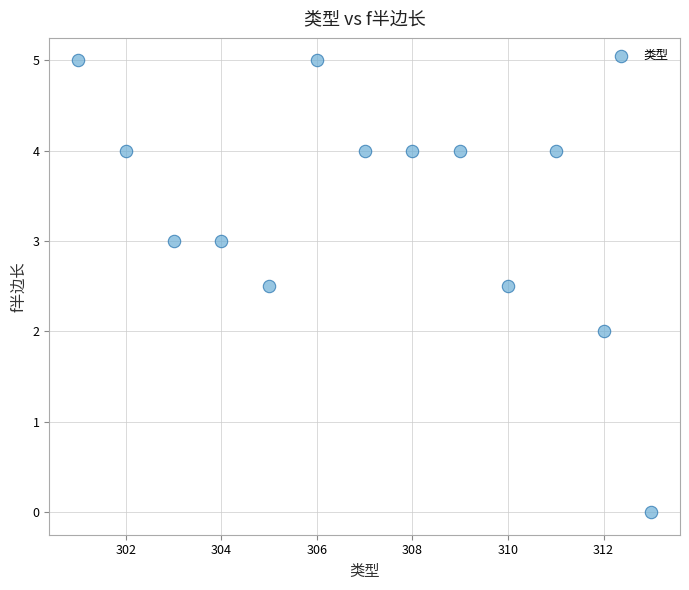

What is the range of Y values (max minus min)?

5.0